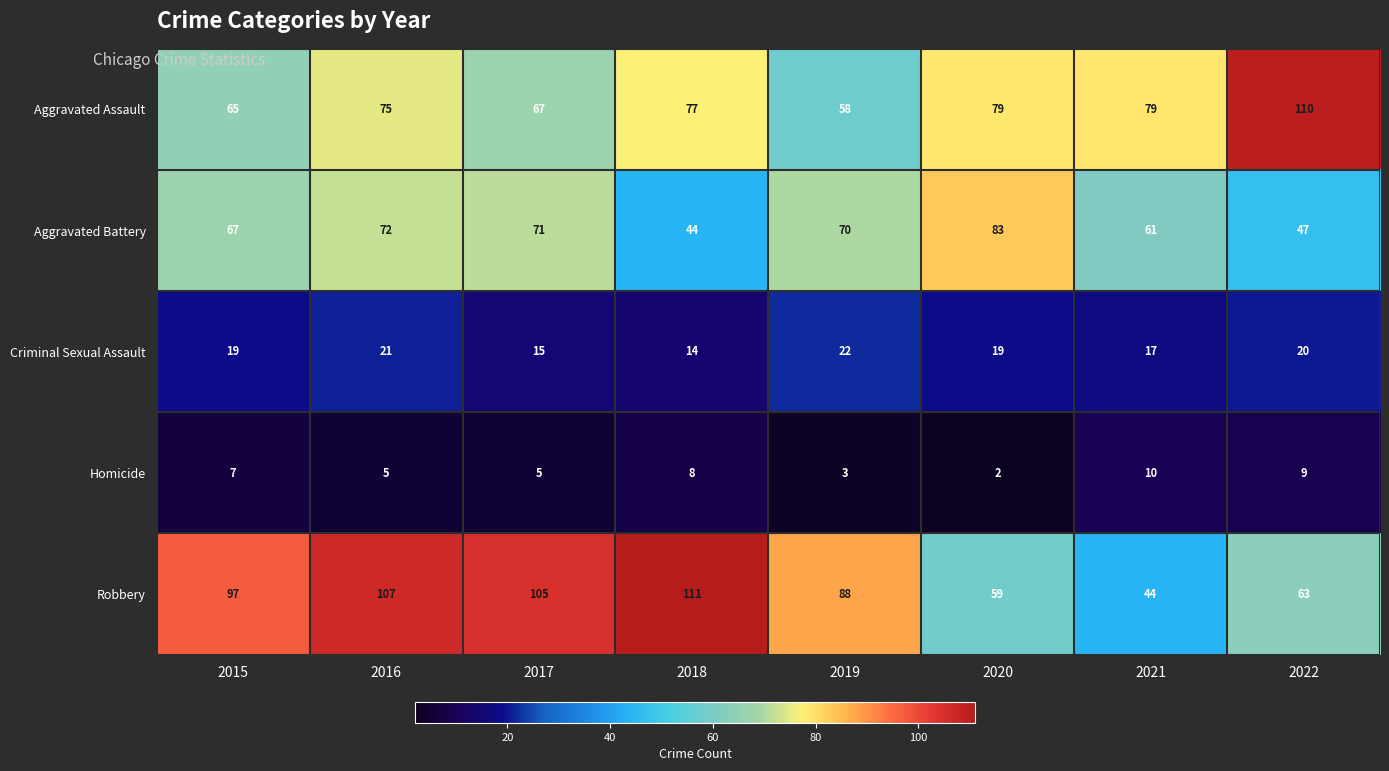

Between 2017 and 2022, which series saw the biggest shift?

Aggravated Assault